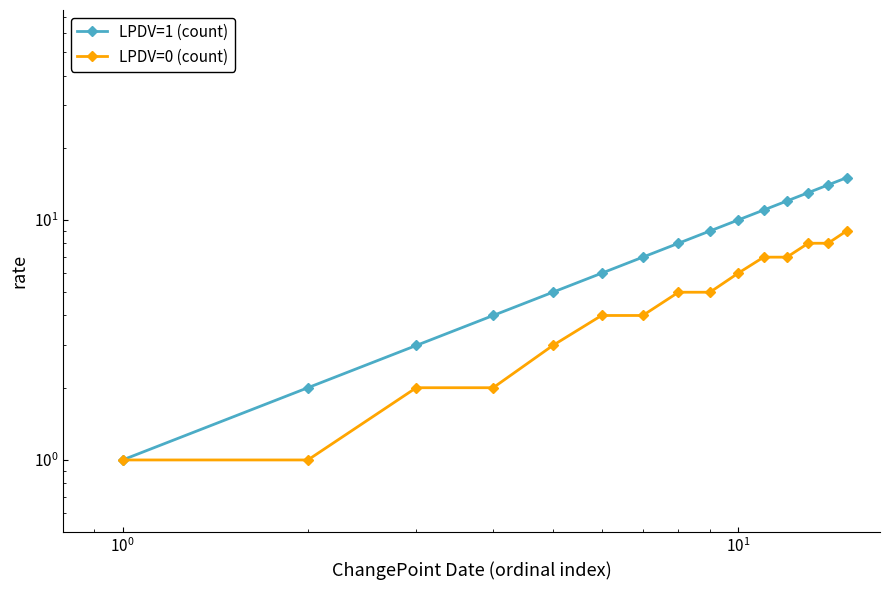

True or false: LPDV=0 (count) and LPDV=1 (count) intersect in this chart.

False